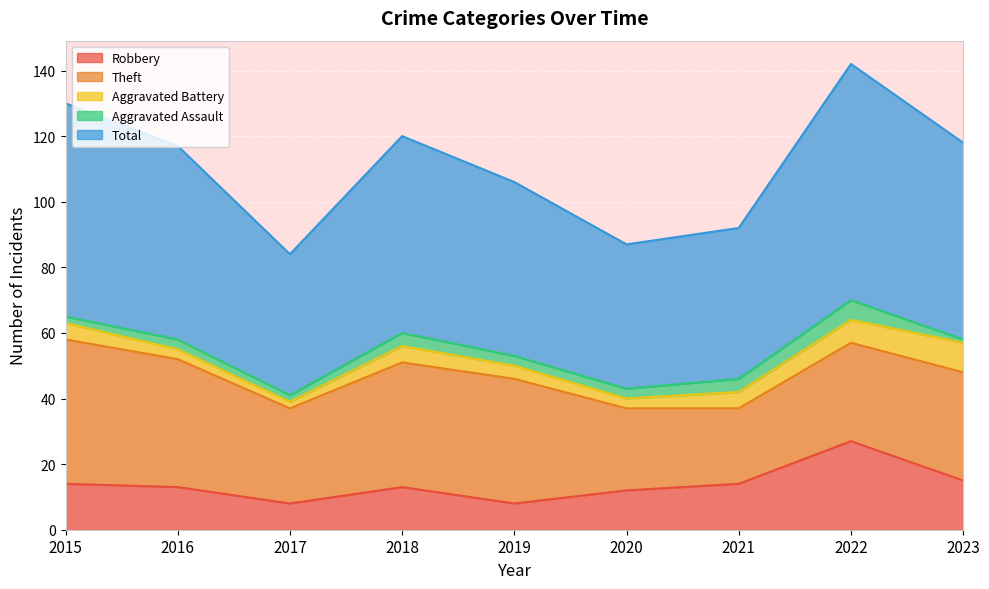

True or false: Theft has a value of 25 at 2020.

True